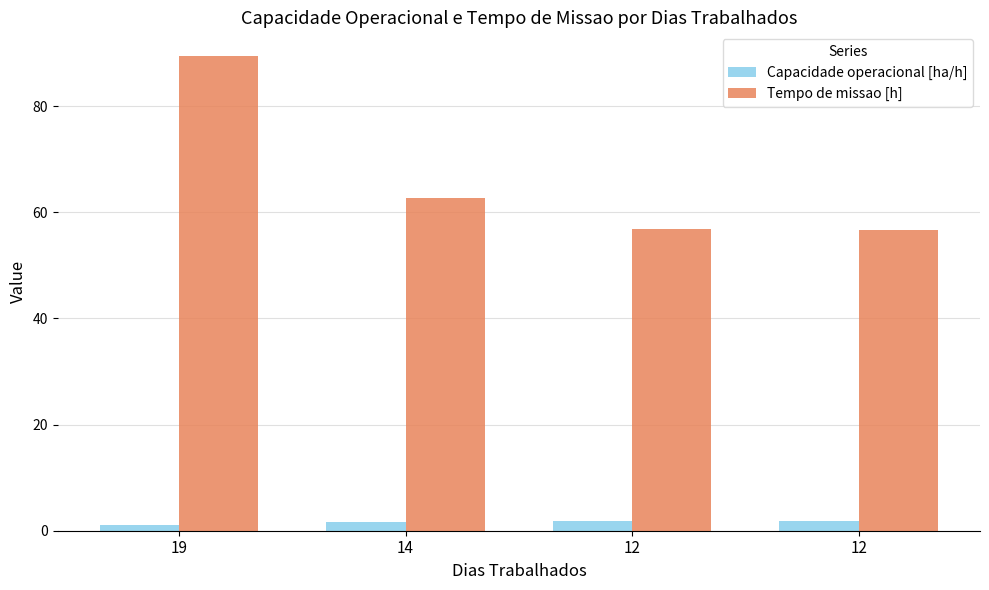

What is the approximate value of Capacidade operacional [ha/h] at 12?

1.8